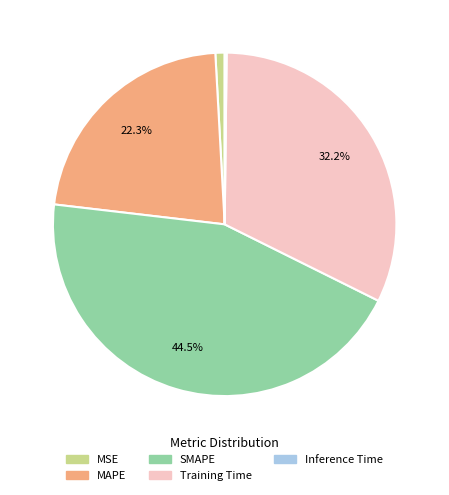

What is the largest slice in the pie chart?

SMAPE